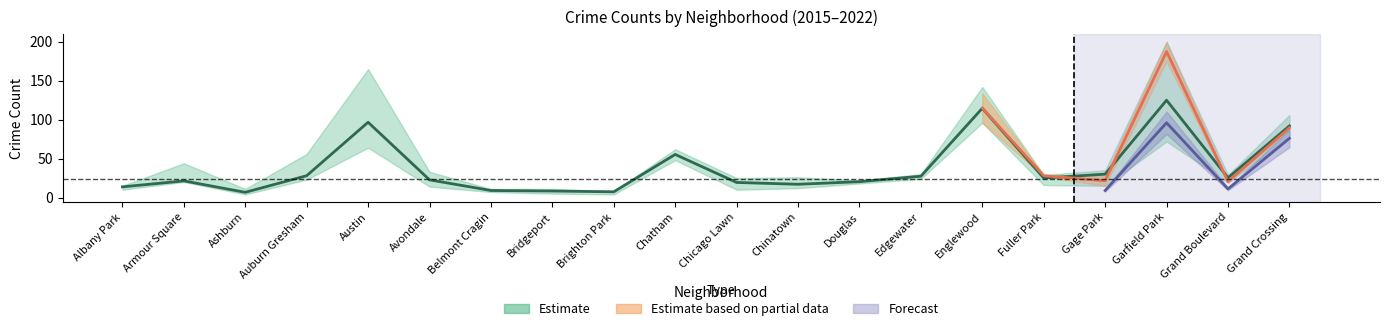

What position from the right is Ashburn?

18